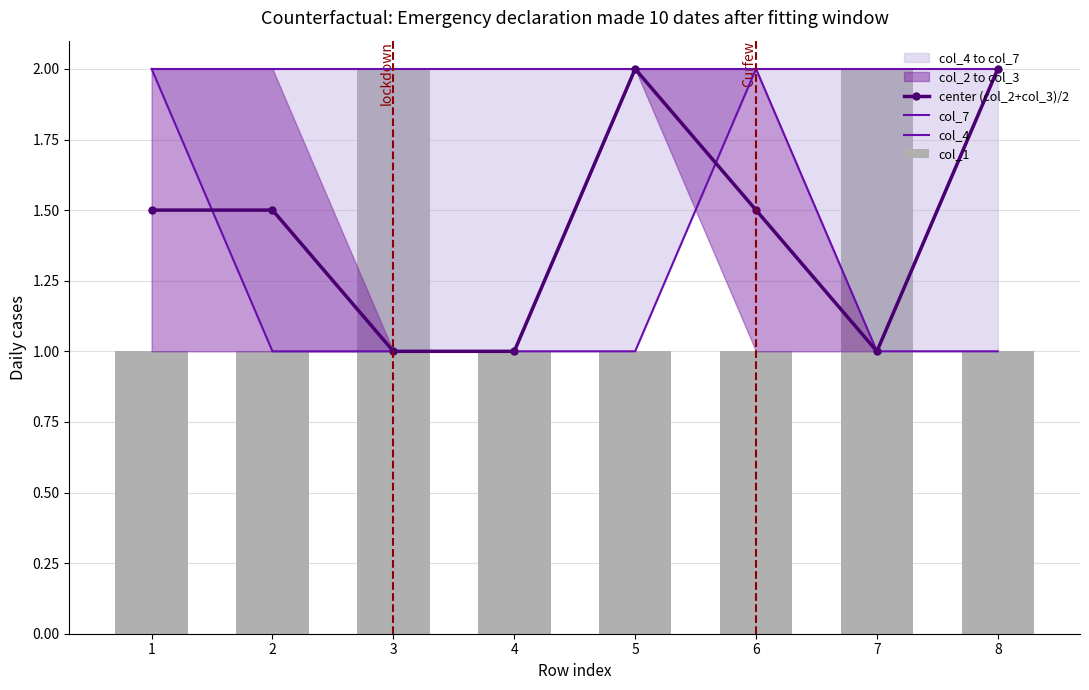

Read the col_1 value at 4.

1.0